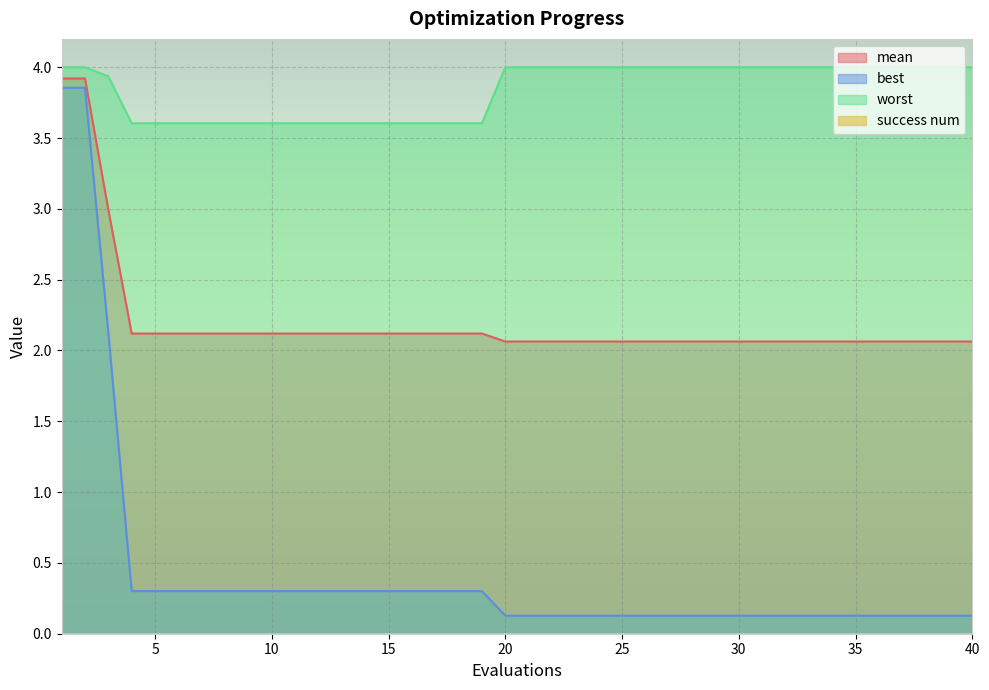

How many series are shown in this chart?

4